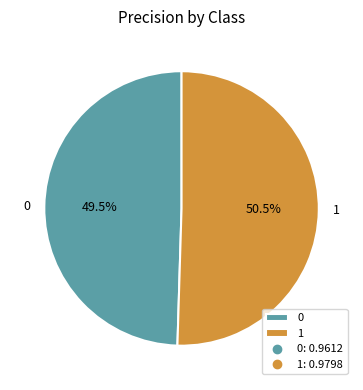

Is there any slice that represents more than half of the pie?

Yes